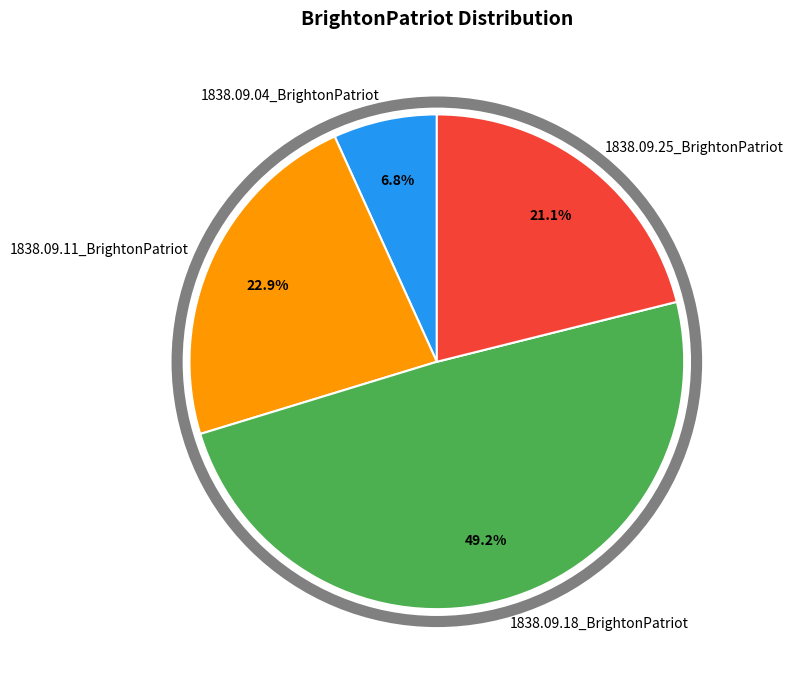

Rank the categories by value from lowest to highest.

1838.09.04_BrightonPatriot, 1838.09.25_BrightonPatriot, 1838.09.11_BrightonPatriot, 1838.09.18_BrightonPatriot